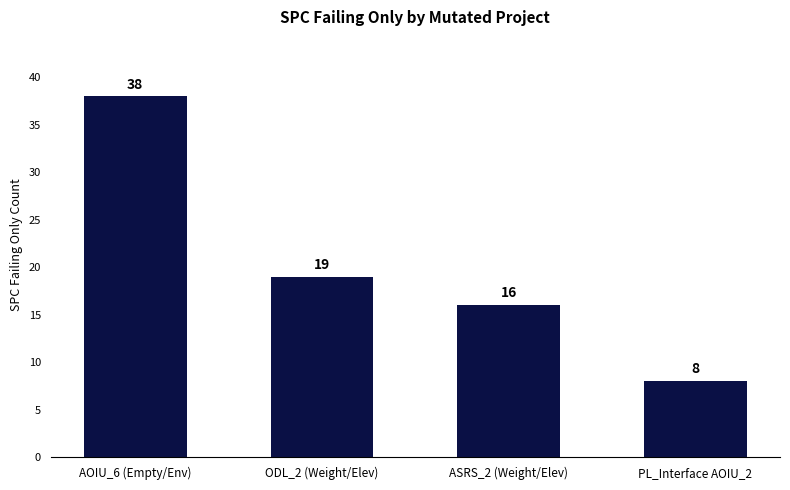

What is the difference between the values at AOIU_6 (Empty/Env) and ASRS_2 (Weight/Elev)?

22